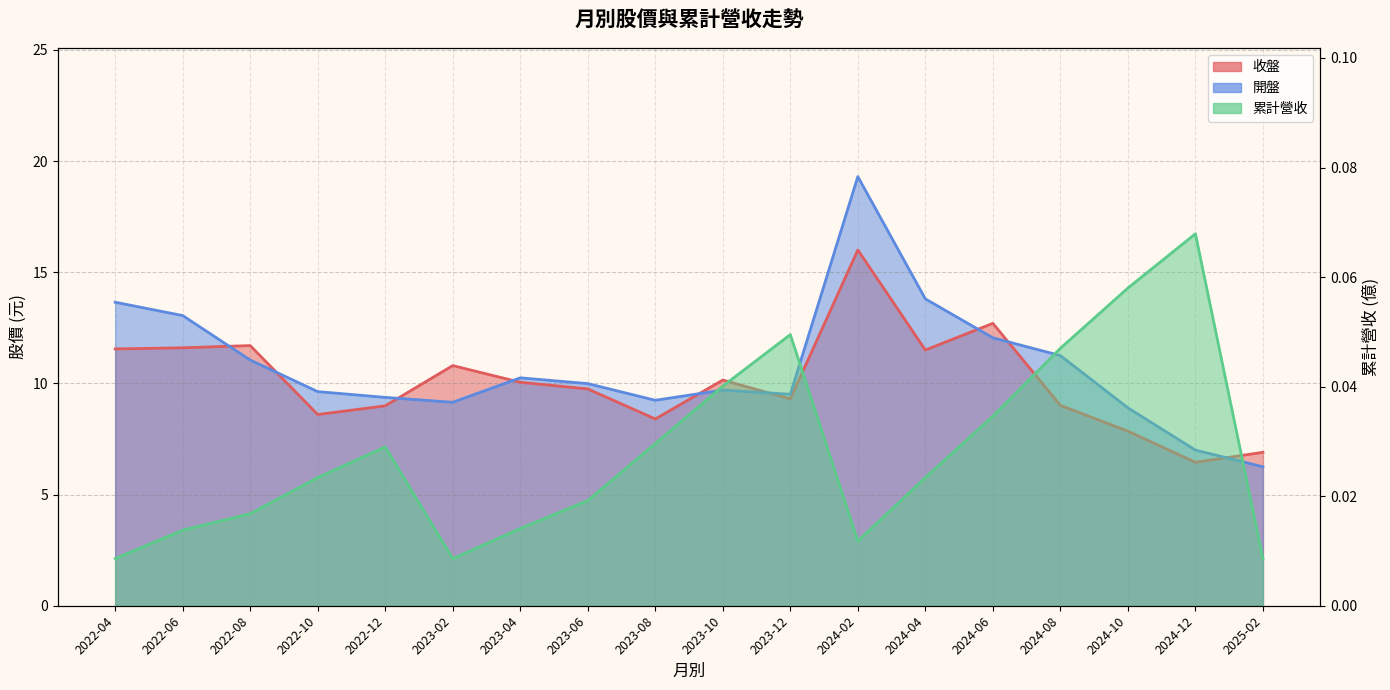

What is the difference between the 收盤 values at 2023-02 and 2024-04?

0.7